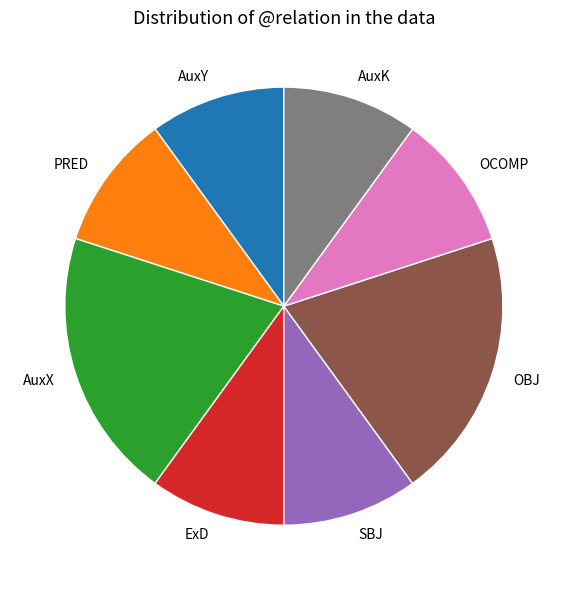

Does any single category account for the majority?

No